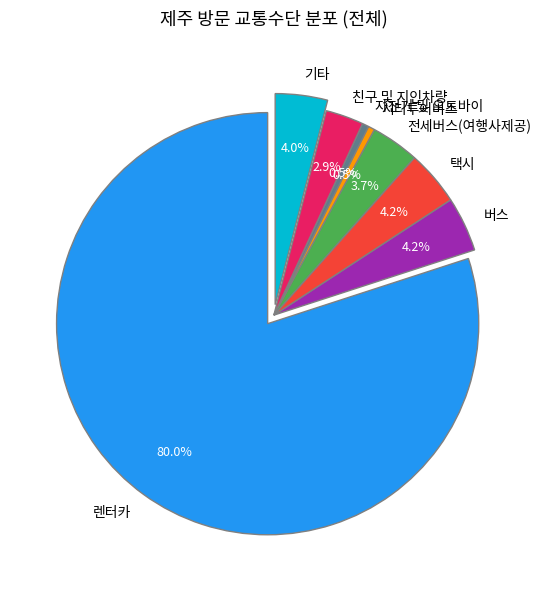

Is the sum of 버스 and 자전거 및 오토바이 greater than half?

No